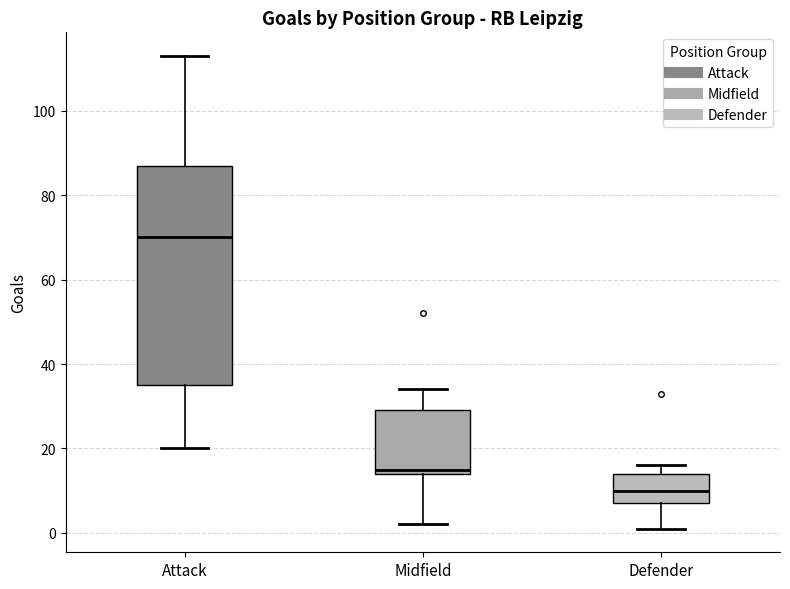

Reading left to right, read every box against the y-axis: the position of its median line, the range the box covers, and the ends of its whiskers. The values are not printed on the chart, so give them approximately, as read against the axis.

Attack: median 70, box 36 to 88, whiskers 20 to 114
Midfield: median 16, box 14 to 30, whiskers 2 to 34
Defender: median 10, box 8 to 14, whiskers 2 to 16